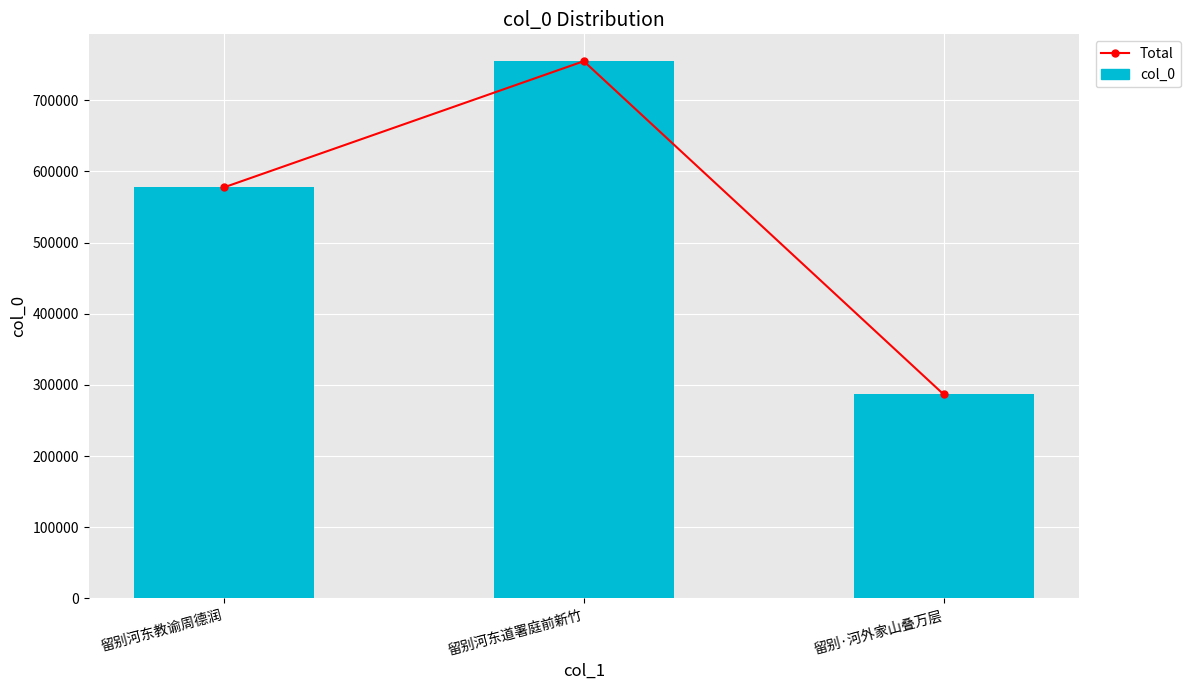

At which label does col_0 first exceed 577506?

留别河东道署庭前新竹